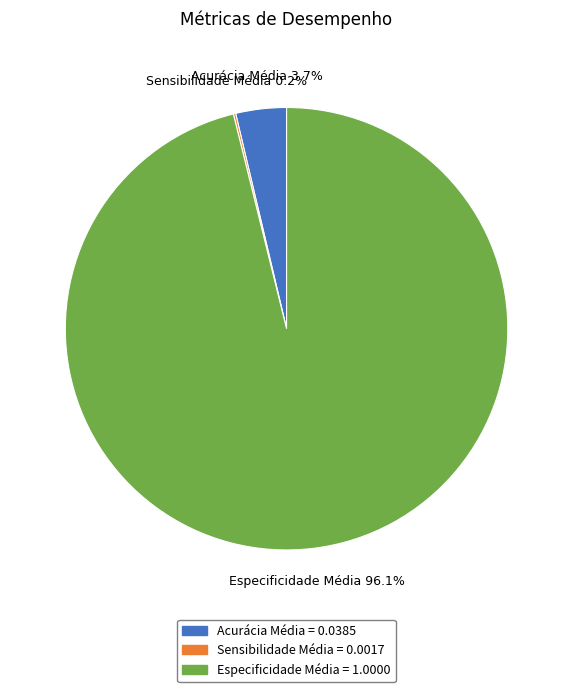

Do Acurácia Média = 0.0385 and Especificidade Média = 1.0000 together represent more than half of the pie?

Yes